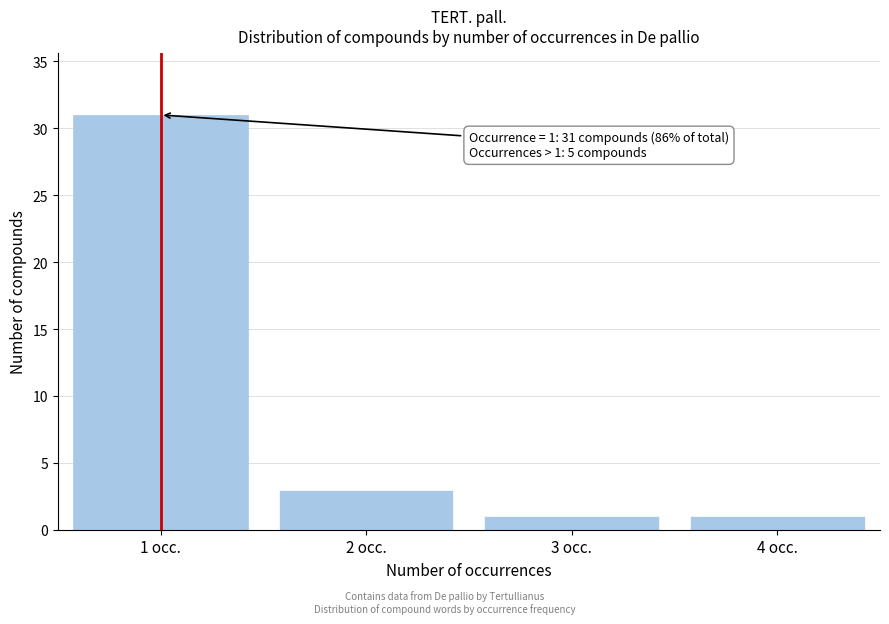

Reading left to right, what are all the values shown in this chart?

1 occ.=31	2 occ.=3	3 occ.=1	4 occ.=1